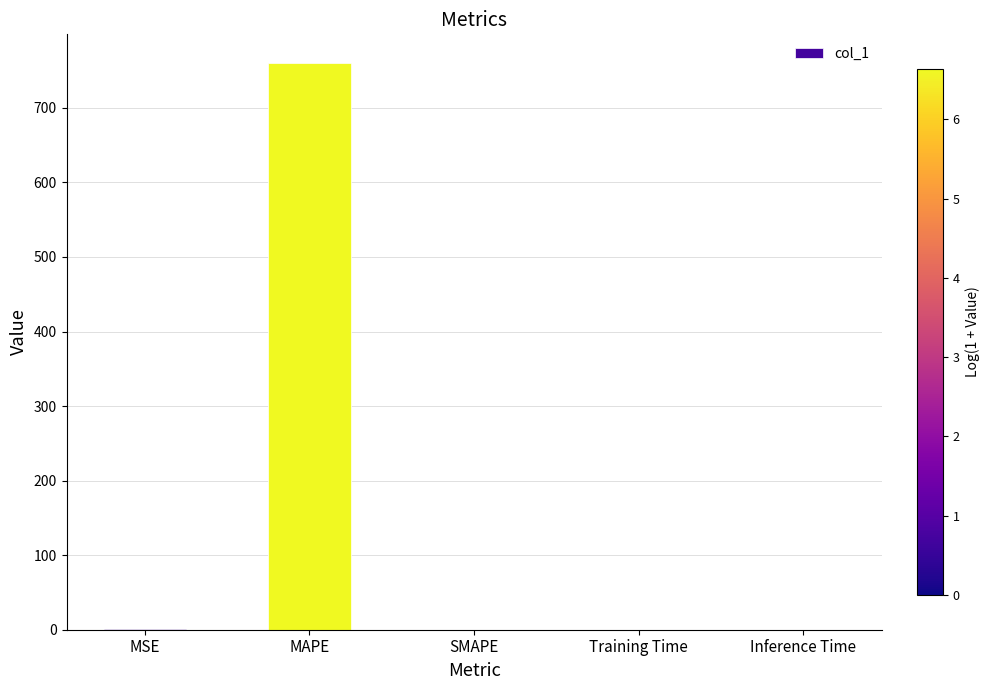

The chart shows a value of 760.6 at MAPE. True or false?

True